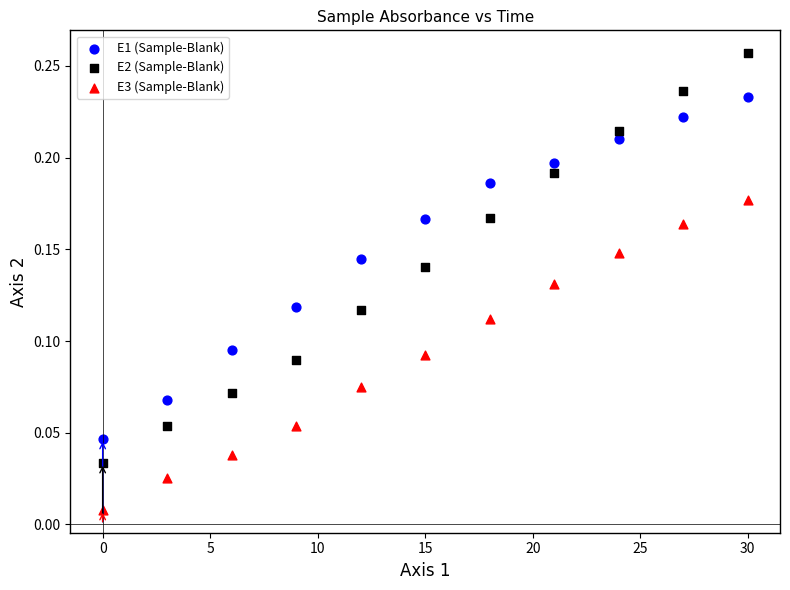

Which series reaches the maximum Y coordinate?

E2 (Sample-Blank)